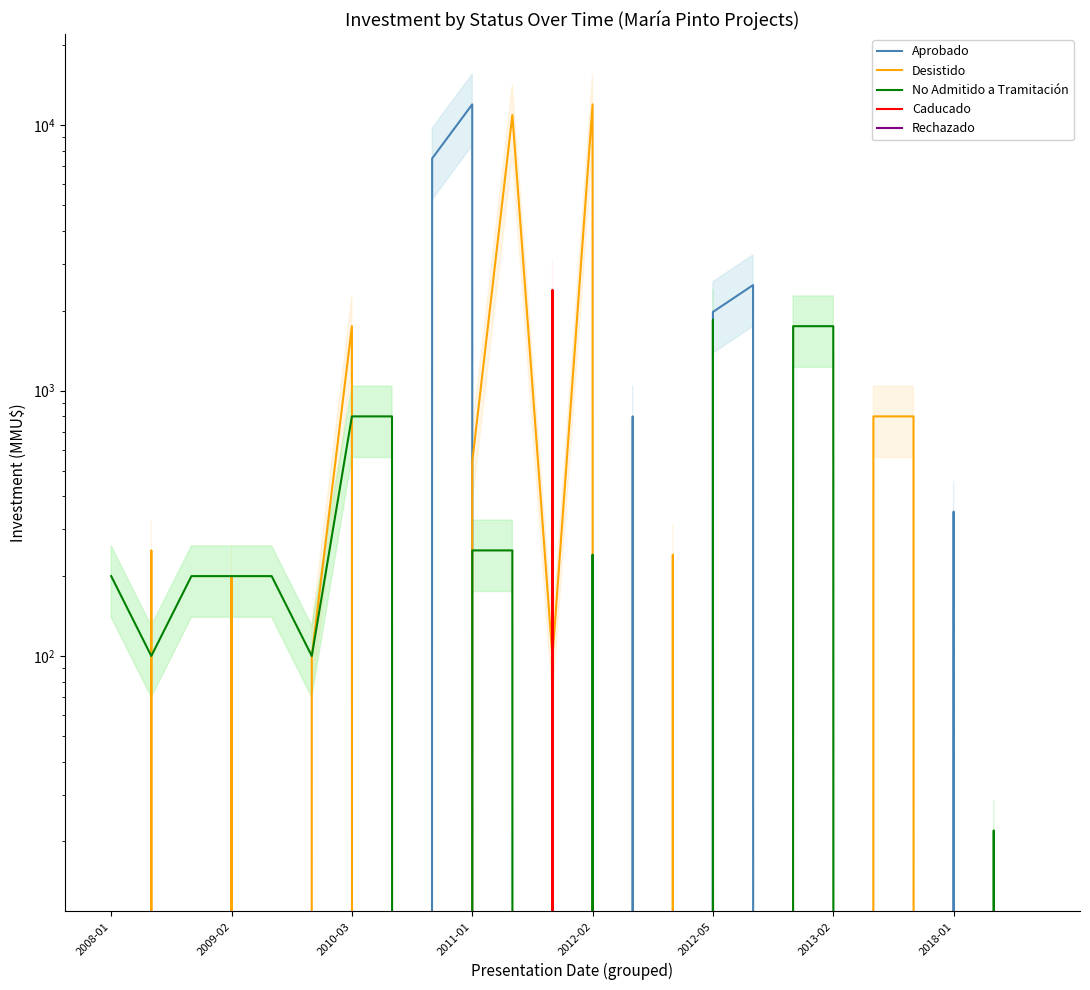

Reading left to right, what are all the values shown in this chart?

Aprobado: 0	0	0	0	0	0	0	0	7500	12000	0	543	0	800	0	1980	2500	0	0	0	0	350	0	0
Desistido: 0	250	0	200	0	100	1750	0	0	539	10950	99	12000	0	241	0	0	0	0	800	800	0	0	0
No Admitido a Tramitación: 200	100	200	200	200	100	800	800	0	250	250	0	241	0	0	1850	0	1750	1750	0	0	0	22	0
Caducado: 0	0	0	0	0	0	0	0	0	0	0	2400	0	0	0	0	0	0	0	0	0	0	0	0
Rechazado: 0	0	0	0	0	0	0	0	0	0	0	0	0	0	0	0	0	0	0	0	0	0	0	0